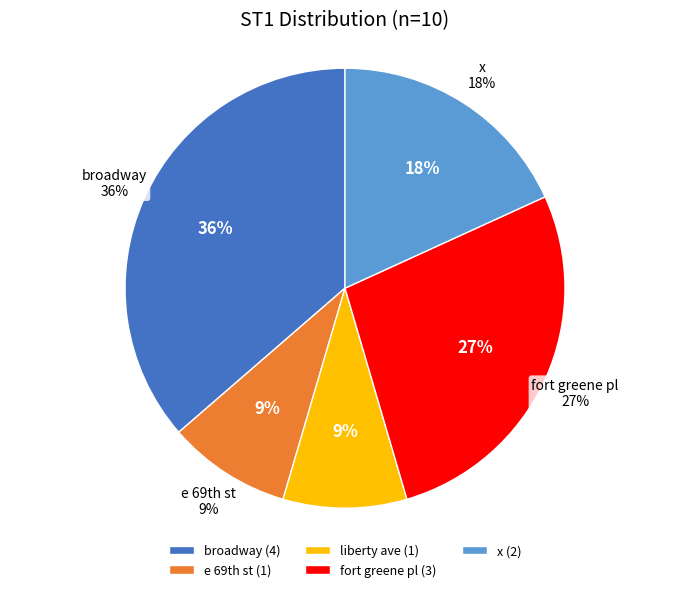

How many slices are in this pie chart?

5